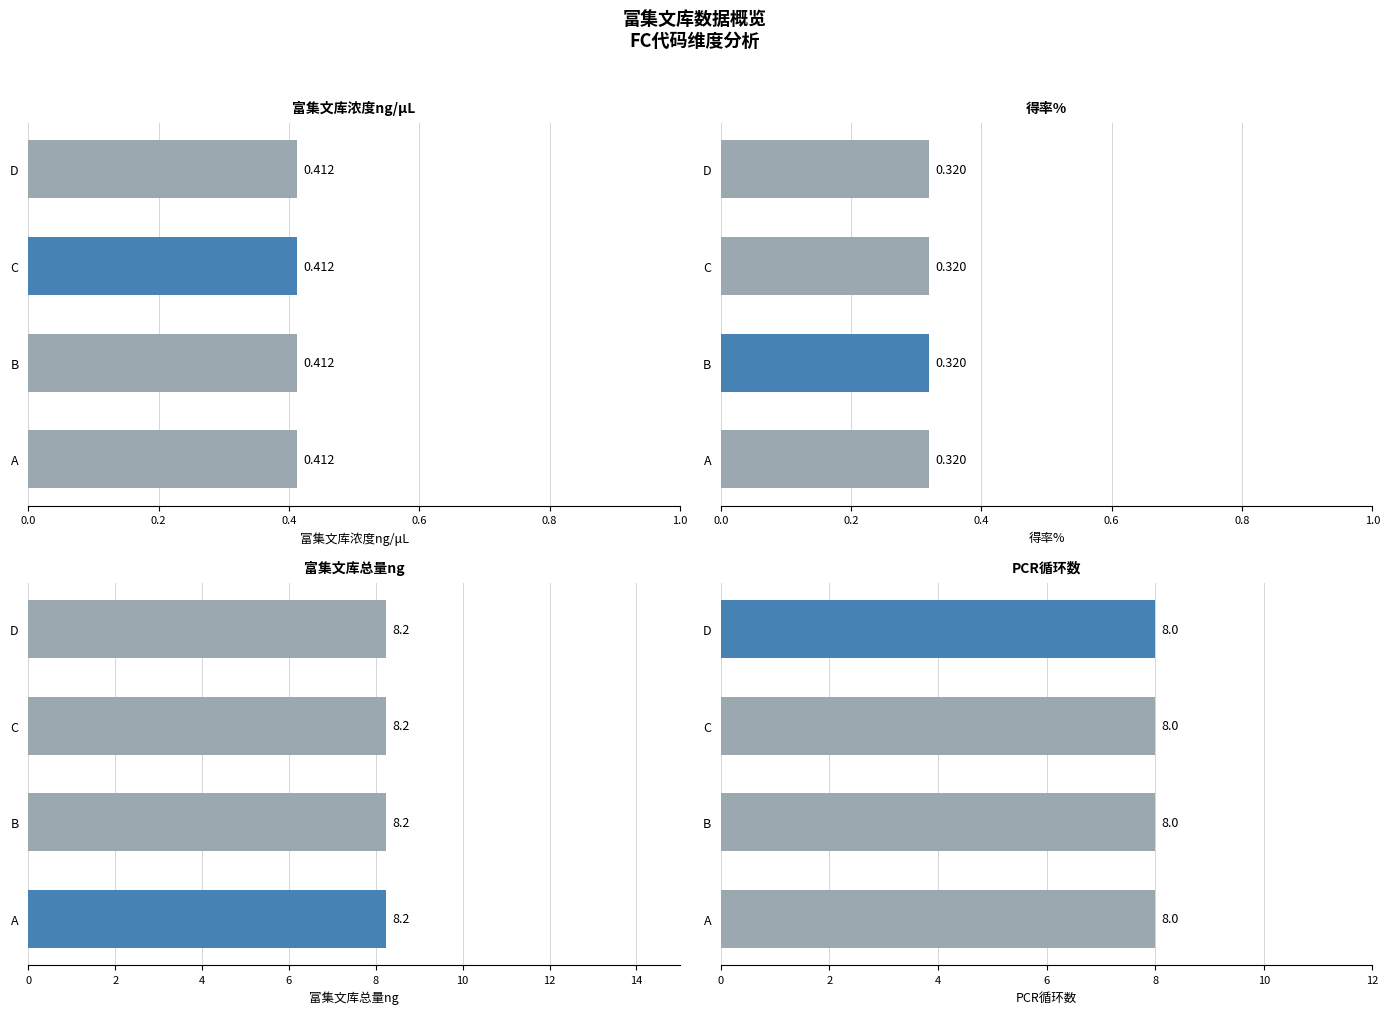

What is the sum of the 富集文库浓度ng/μL values at D and C?

0.8